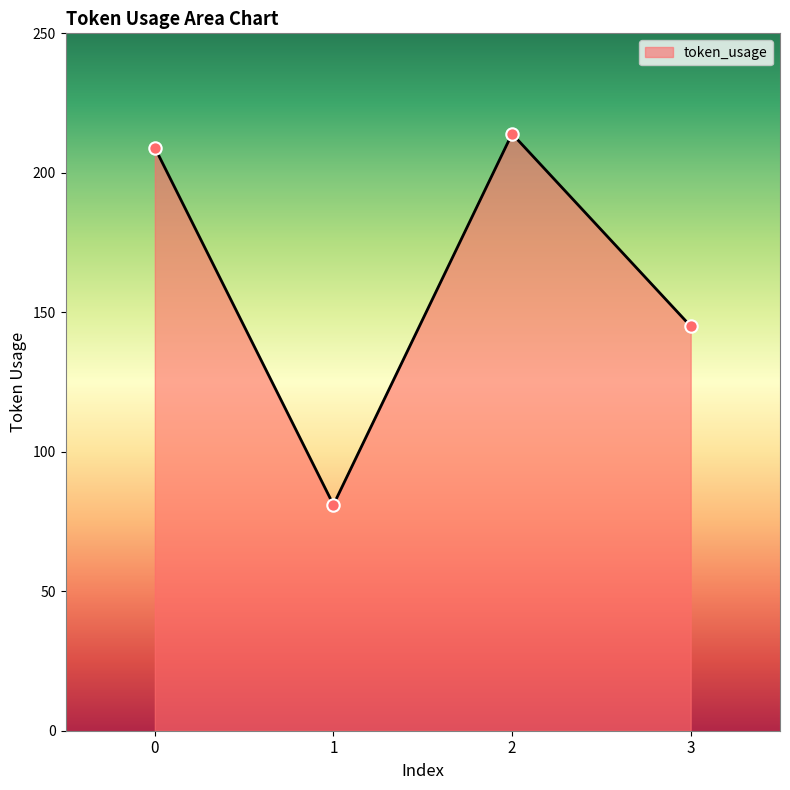

What is the change in value from 0 to 2?

+5